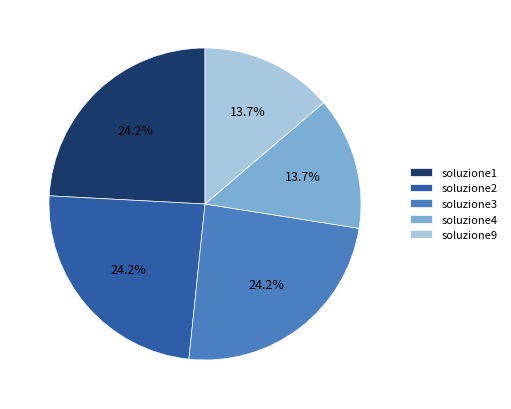

The soluzione9 slice represents 7% of the pie. True or false?

False